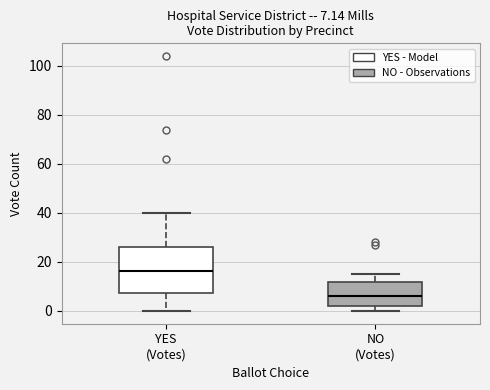

Comparing the boxes themselves (not the whiskers), which one is the tallest?

YES (Votes)